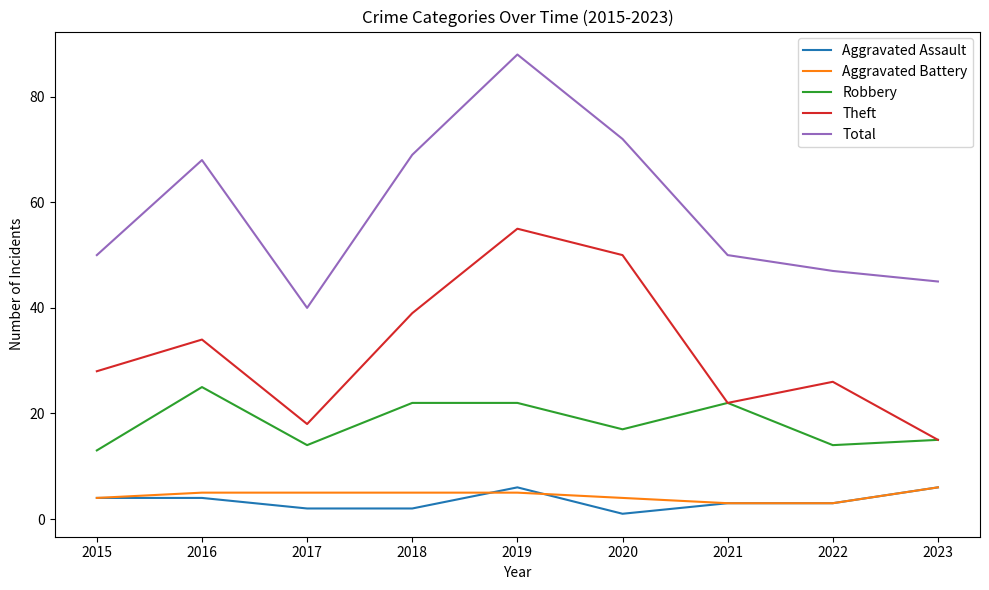

What is the spread (max minus min) of values at 2015?

46